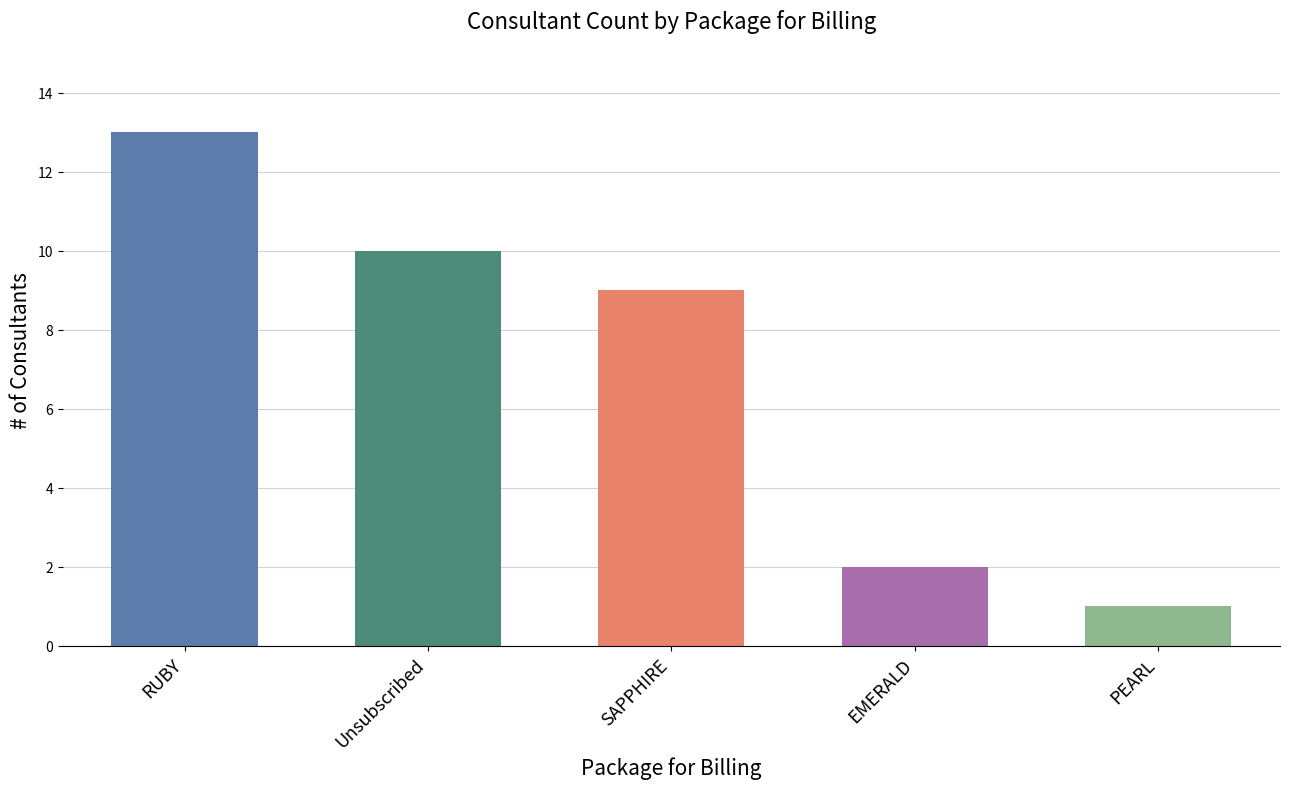

Where is the data nearest to the value 7?

SAPPHIRE